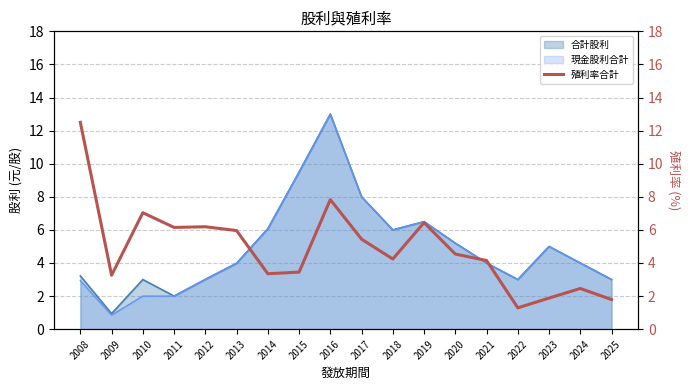

Approximately how many times larger is the value at 2014 compared to 2015?

1.0